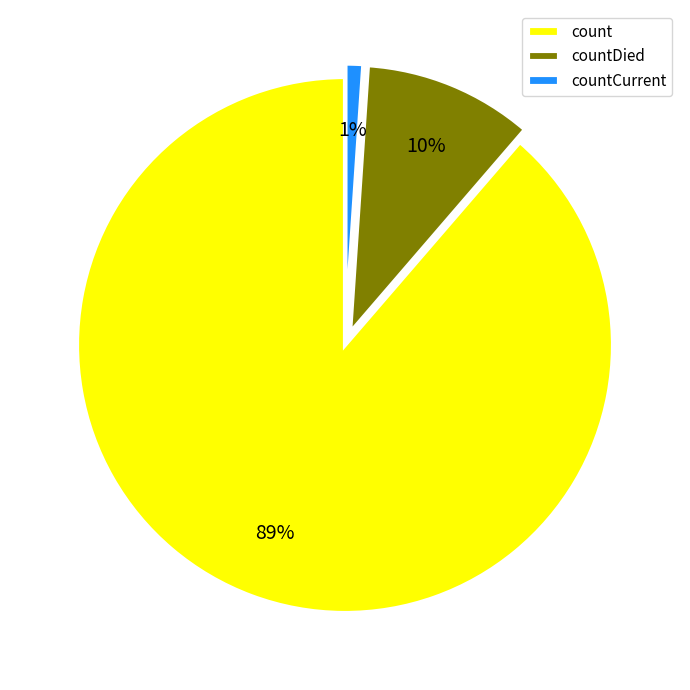

To the nearest percent, what portion does countCurrent represent?

1%